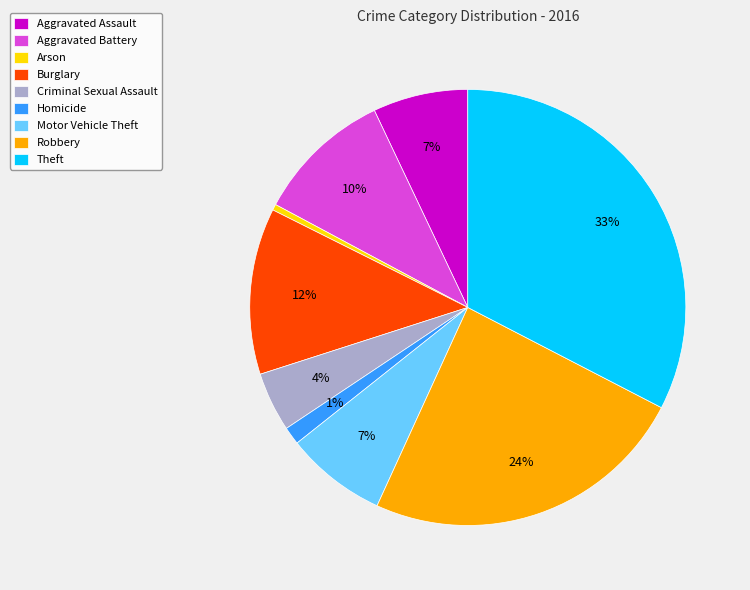

Between Robbery and Motor Vehicle Theft, which is larger?

Robbery